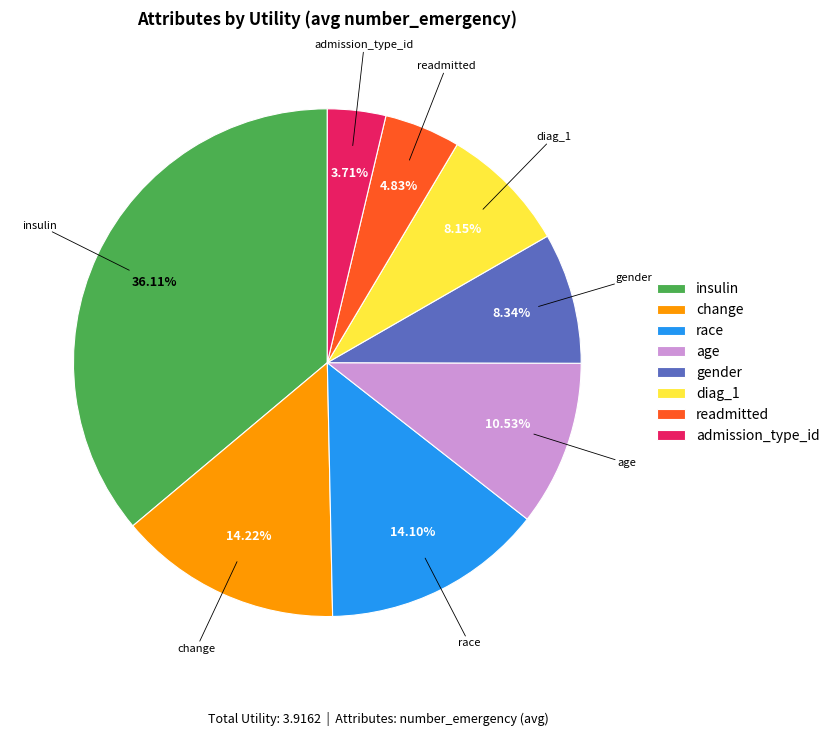

To the nearest percent, what is the difference between the insulin and readmitted slice percentages?

31%